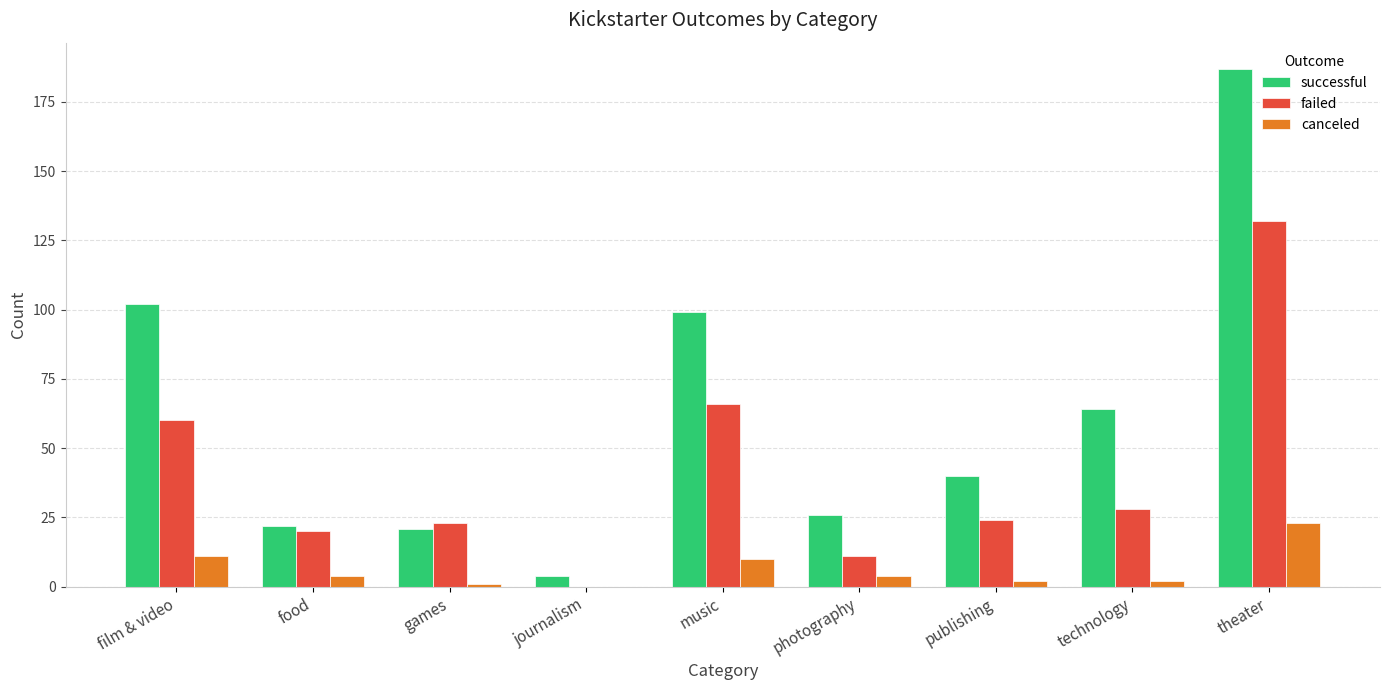

Between publishing and technology, which series saw the biggest shift?

successful